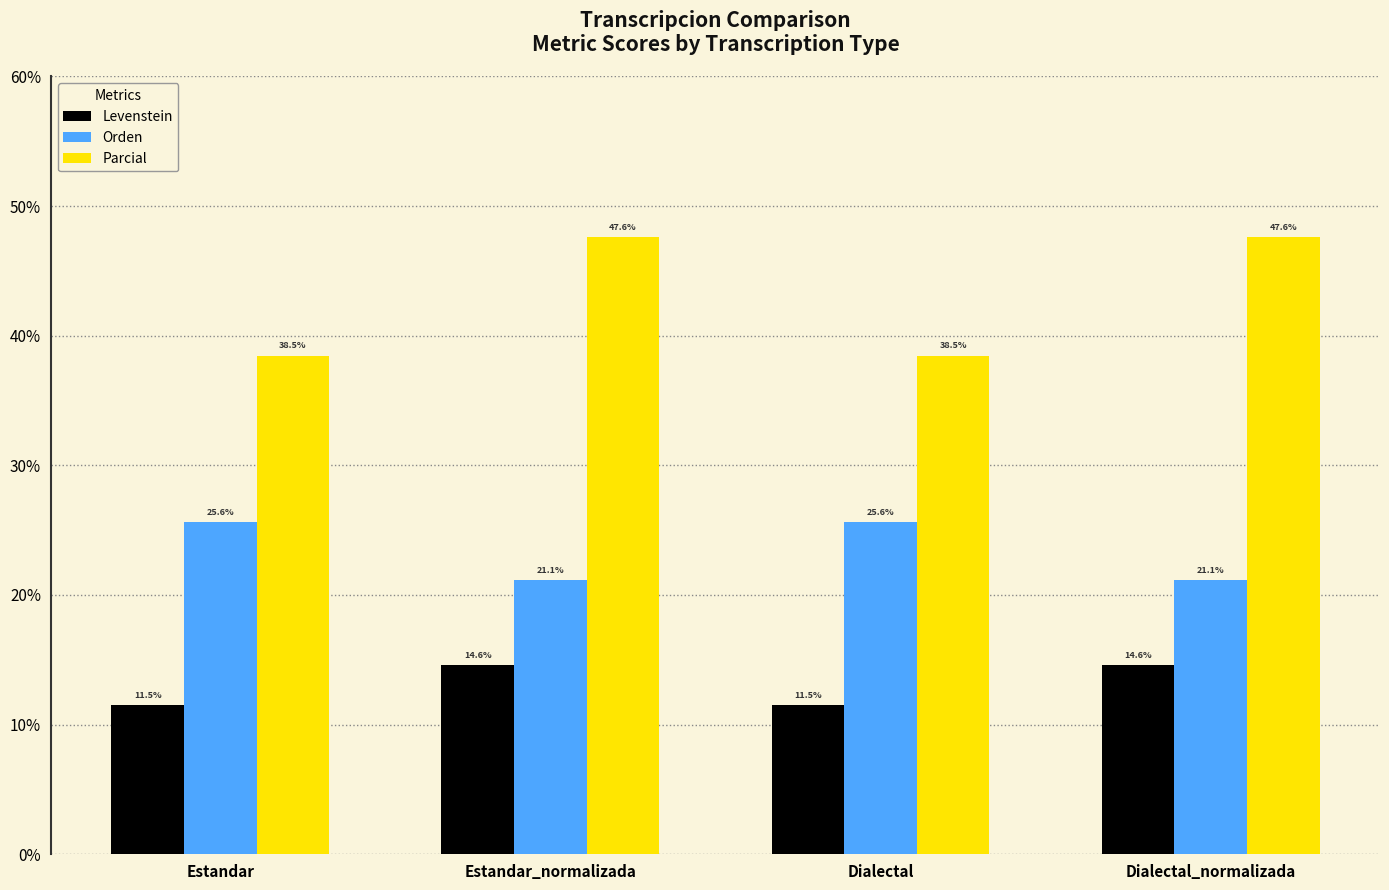

Rank the series by their average value, from lowest to highest.

Levenstein, Orden, Parcial